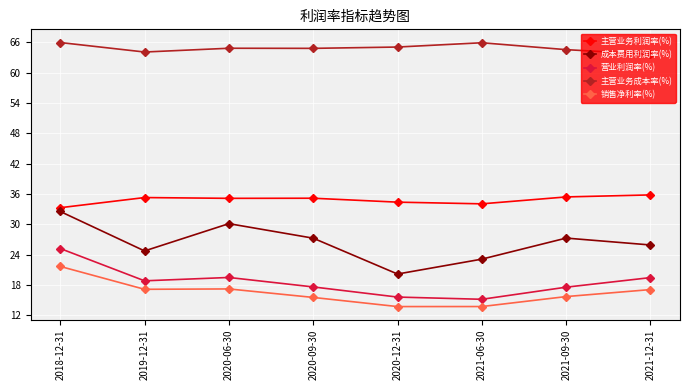

What is the approximate value of 主营业务成本率(%) at 2020-12-31?

65.1